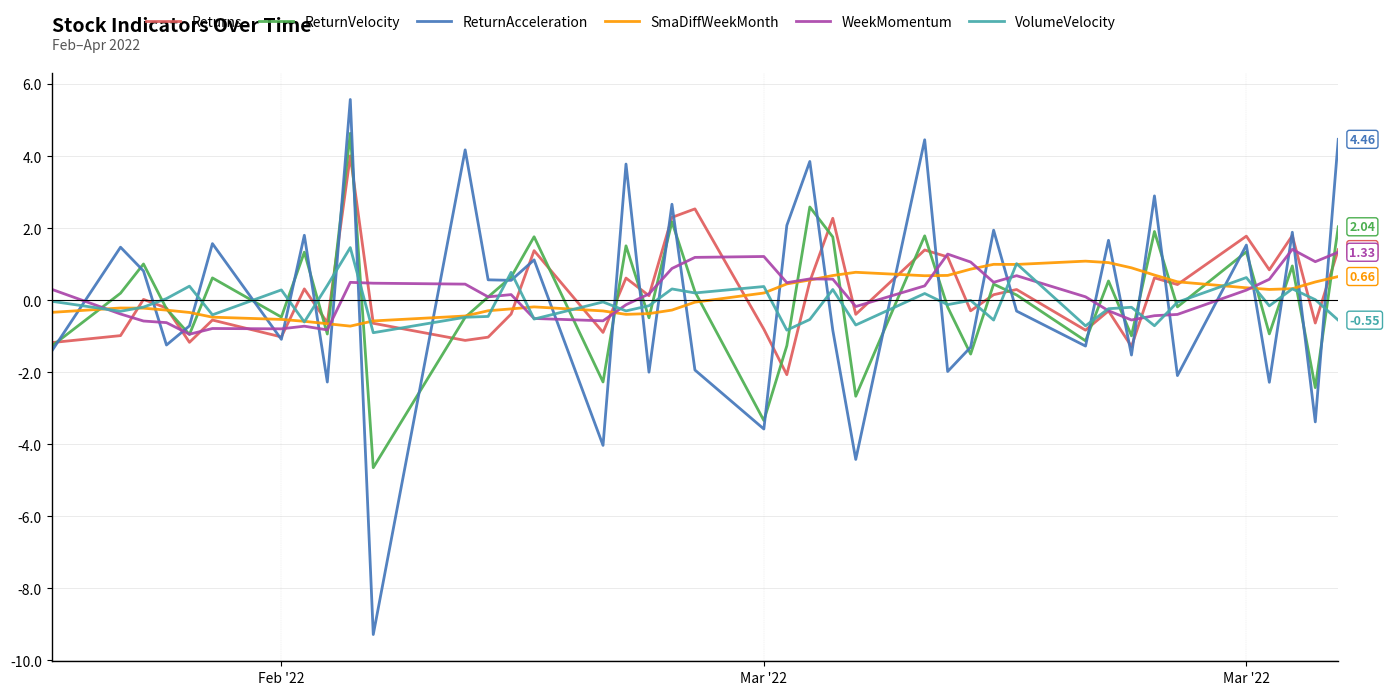

True or false: VolumeVelocity and ReturnAcceleration cross at least once.

True